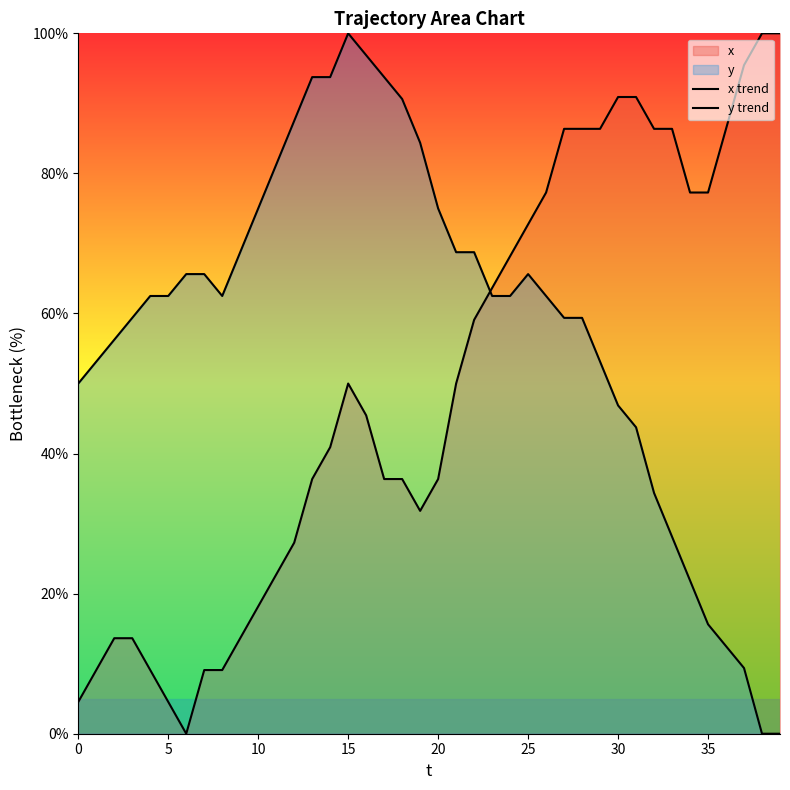

How many lines are shown in the chart?

2